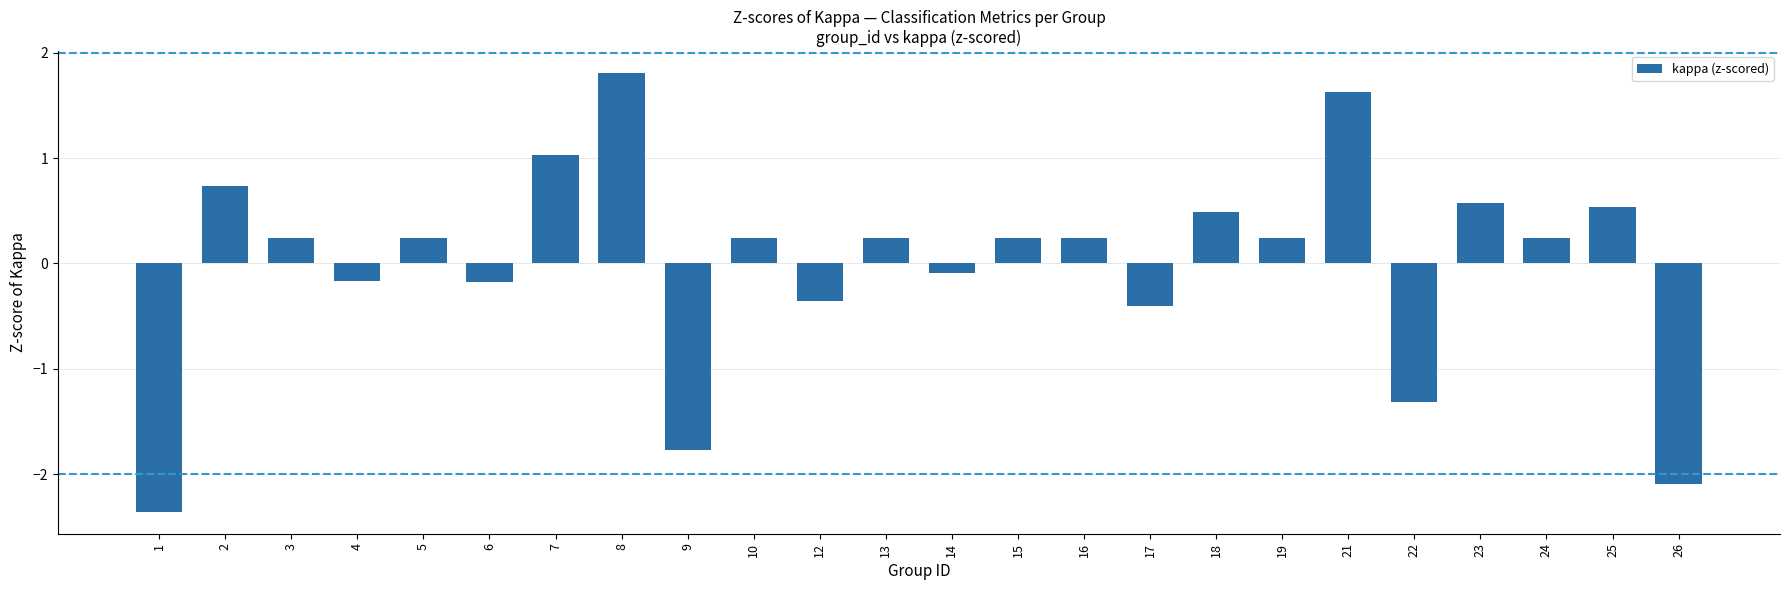

True or false: the data shows -3.4 at 1.

False